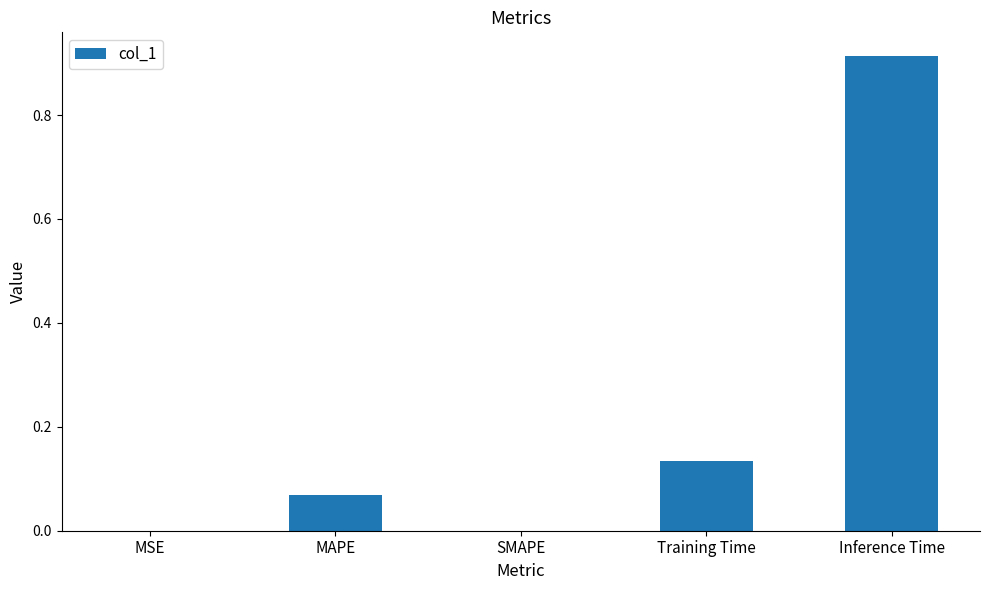

Which category has the highest value across all series?

Inference Time